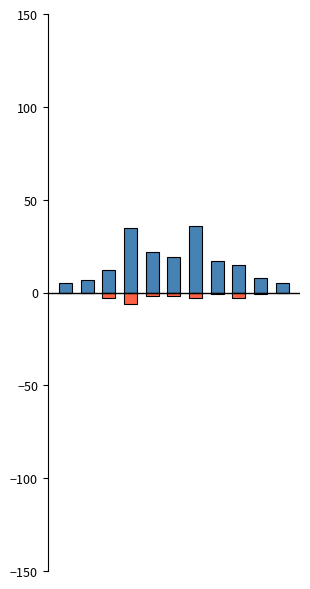

What is the smallest value displayed?

-6.0